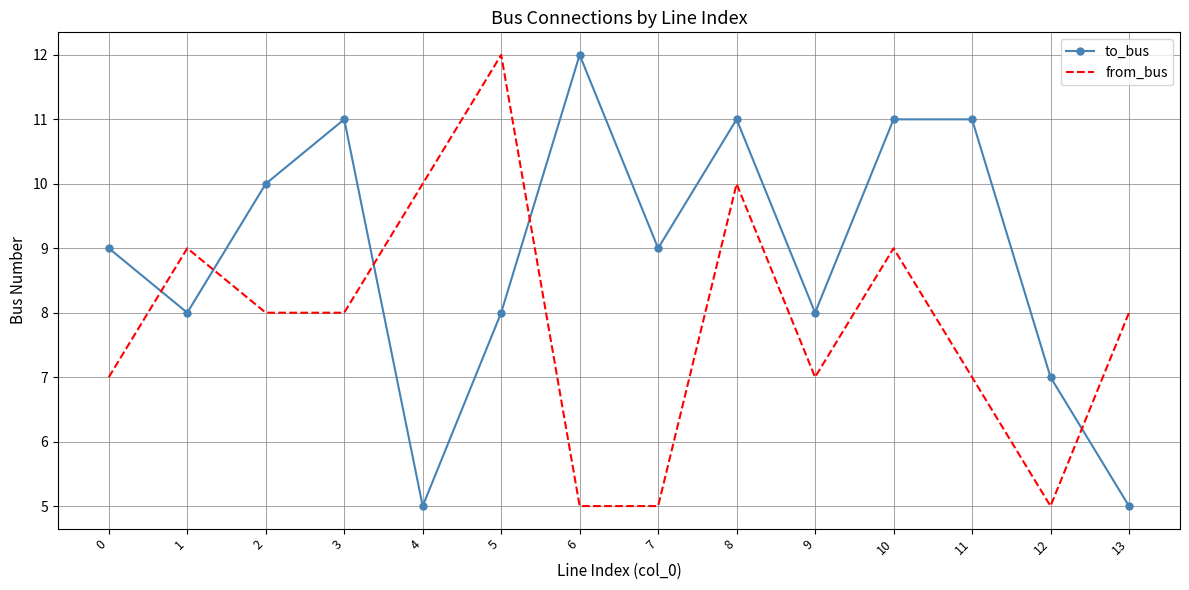

Rank the series by their average value, from lowest to highest.

from_bus, to_bus